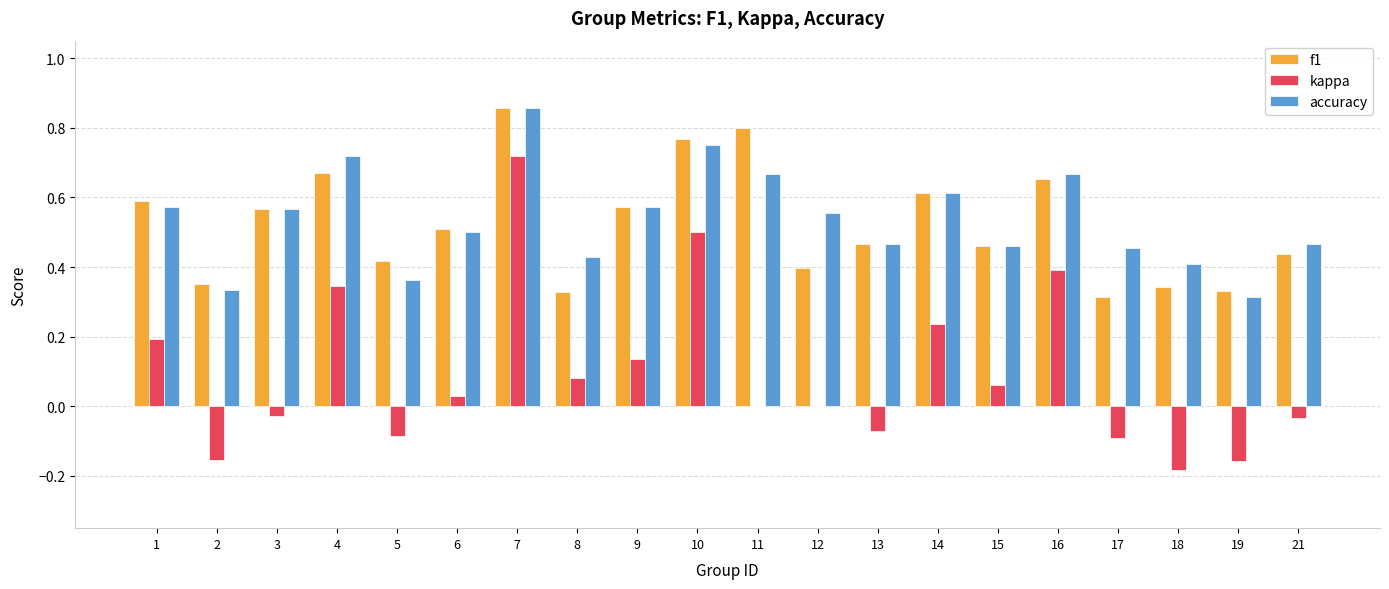

What is the total value across all series at 12?

1.0